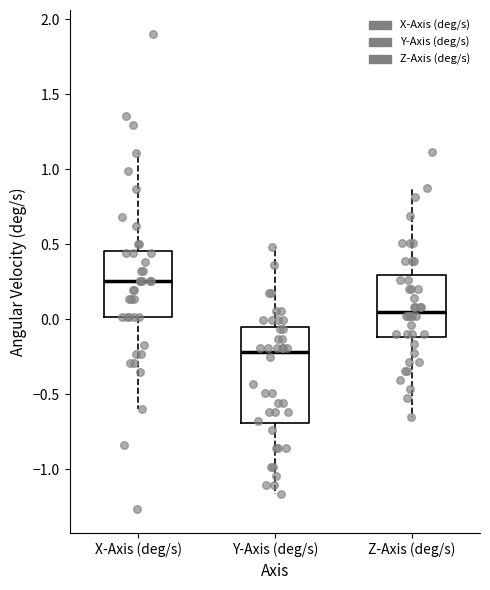

Where does the lower whisker of the box for X-Axis (deg/s) end on the y-axis? The values are not printed on the chart, so give them approximately, as read against the axis.

-0.60